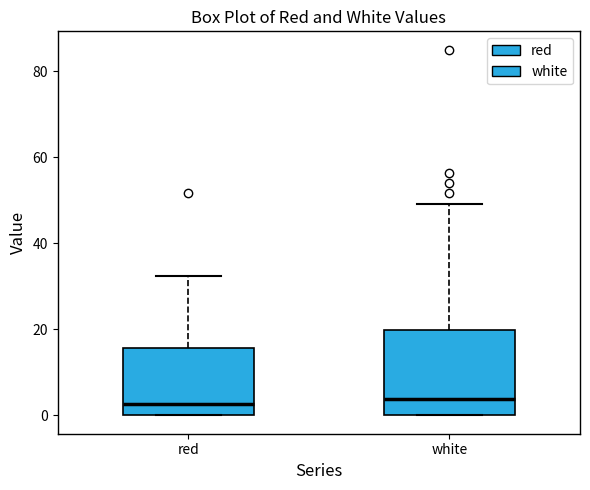

Reading left to right, transcribe this box plot: for each box, give where its median line is, the range the box spans, and where its two whiskers end, as read against the y-axis. The values are not printed on the chart, so give them approximately, as read against the axis.

red: median 2, box 0 to 16, whiskers 0 to 32
white: median 4, box 0 to 20, whiskers 0 to 50